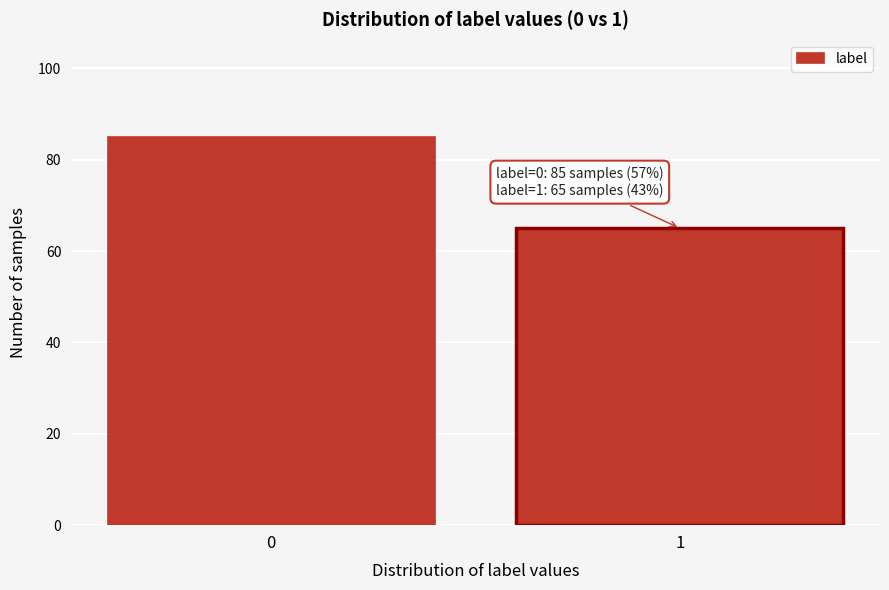

Reading left to right, list all the values displayed in this chart.

0=85	1=65